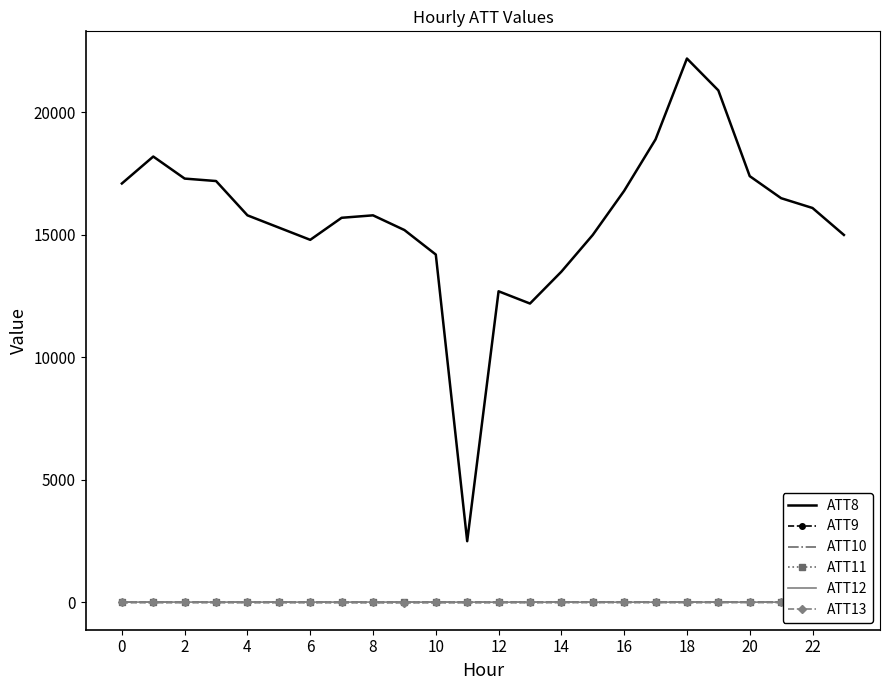

What is the maximum value for ATT10?

13.4